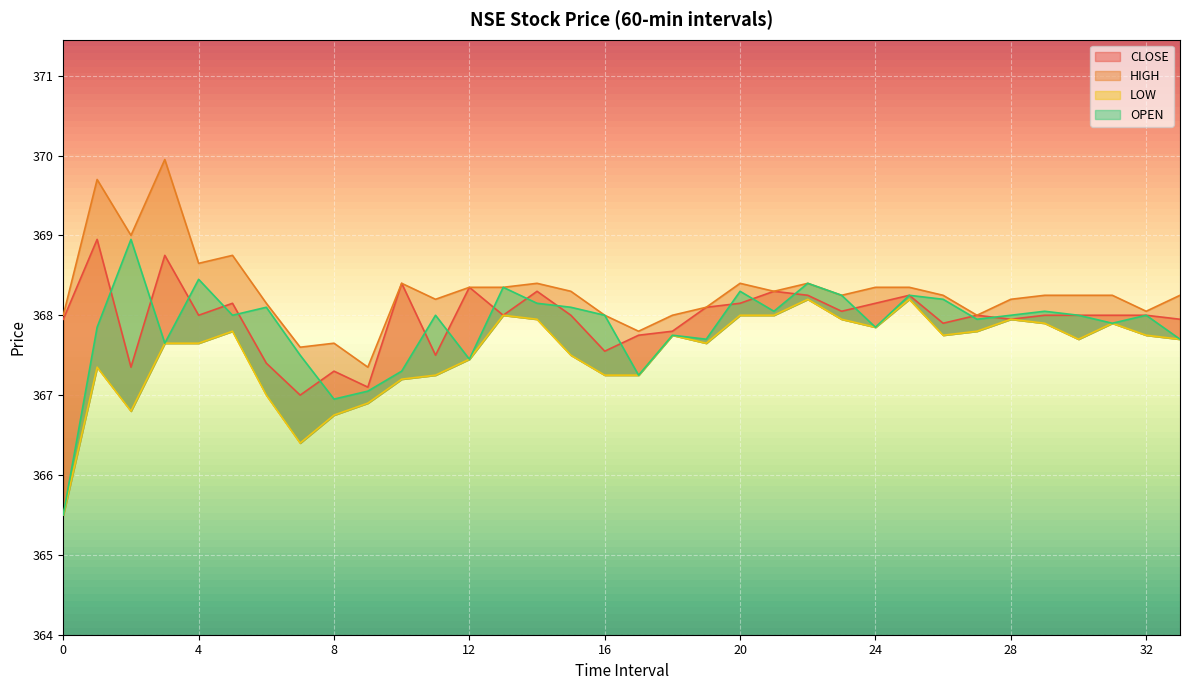

Is the value of CLOSE at 12 greater than the value of HIGH at 3?

No